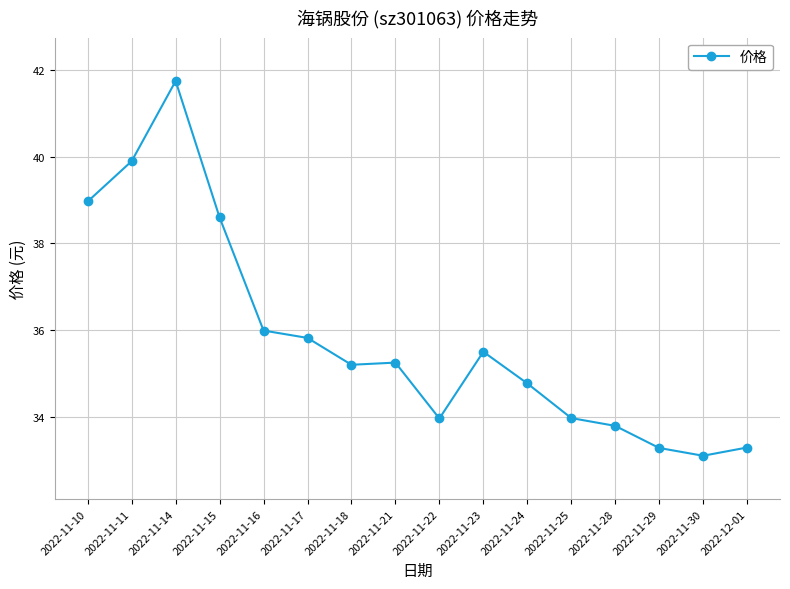

Count the number of categories in the chart.

16